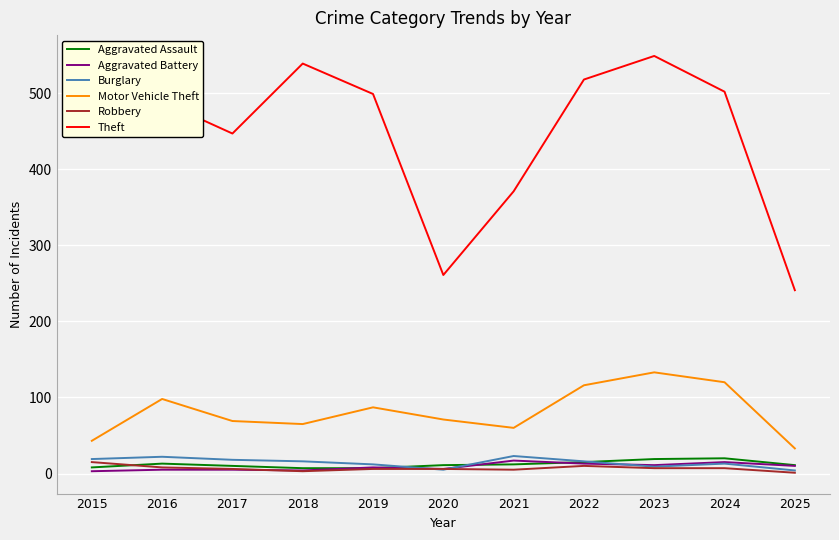

Where is the first local minimum for Theft?

2017